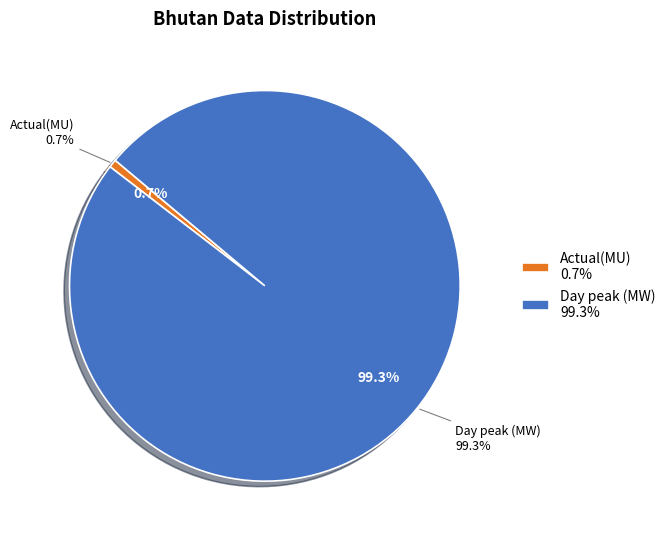

Count the number of slices in the pie.

2